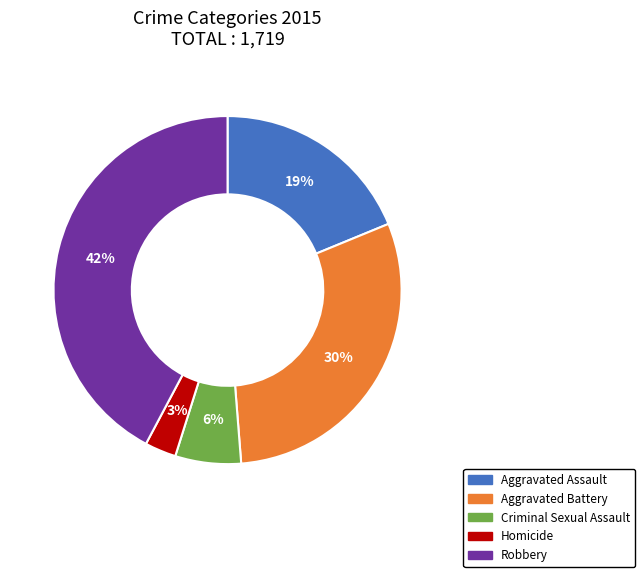

To the nearest percent, what is the difference between the largest and smallest slice percentages?

39%